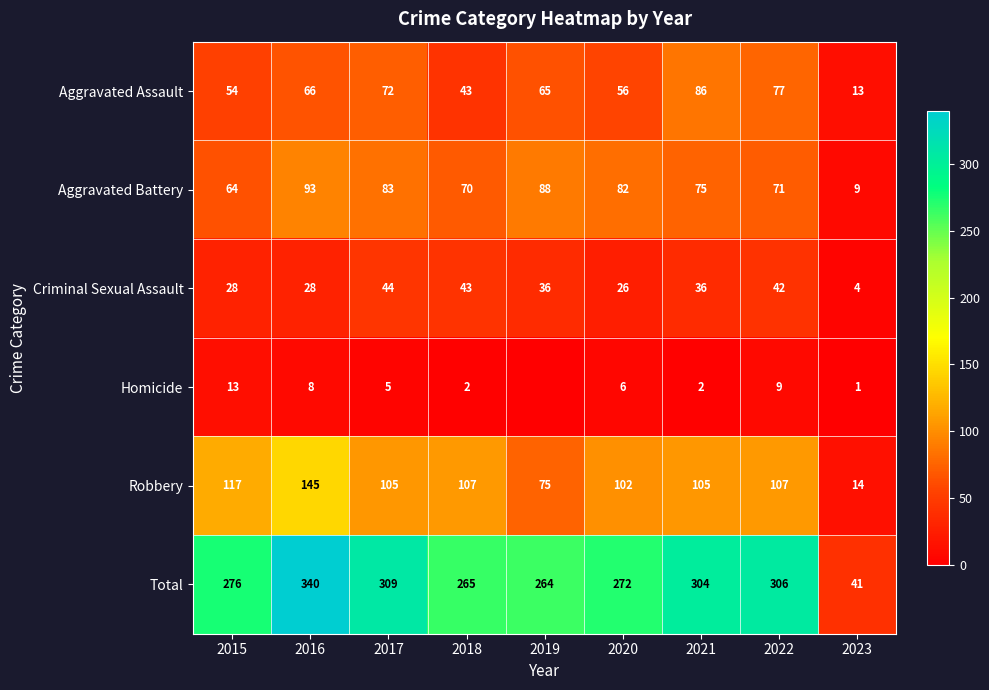

What is the difference between the Aggravated Assault values at 2020 and 2019?

9